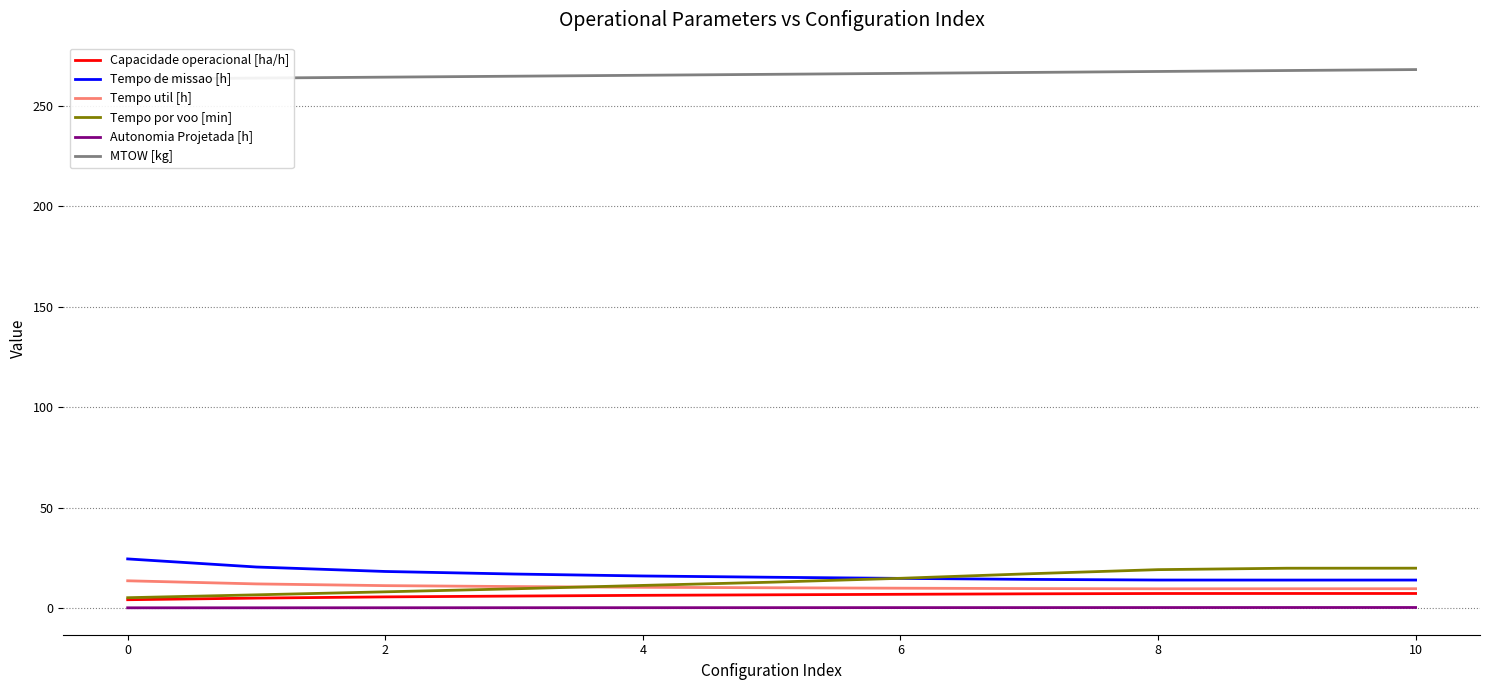

Is it true that Tempo util [h] equals 9.6 at 10?

True